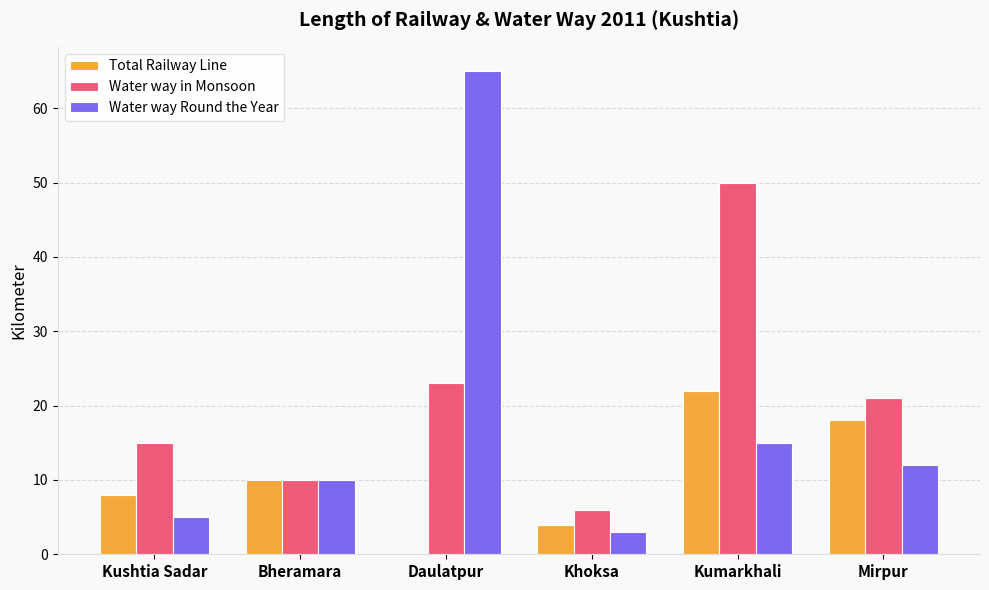

What is the maximum value shown in the chart?

65